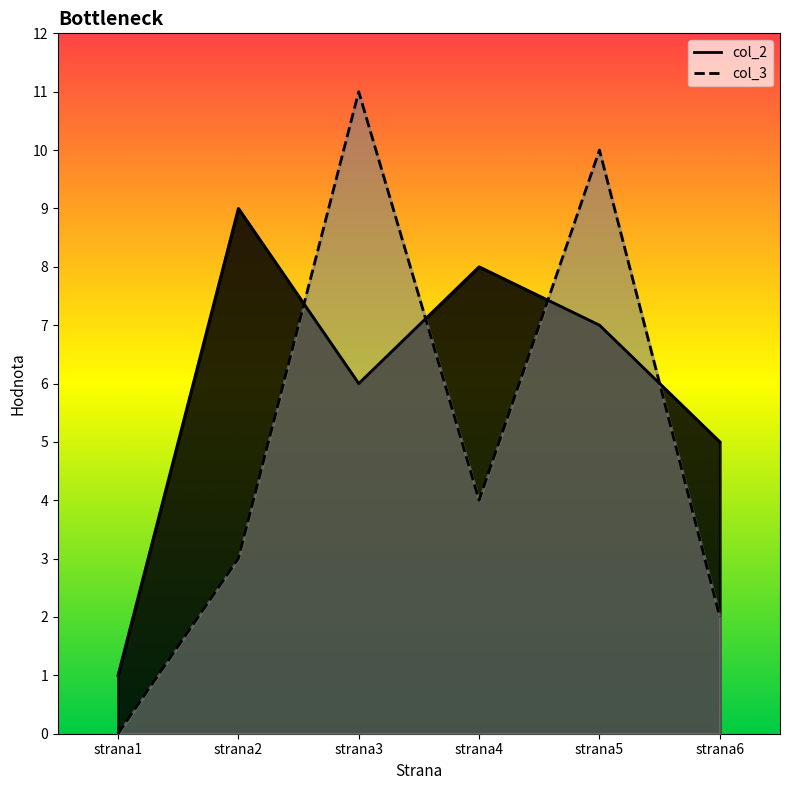

How many intersections are there between col_3 and col_2?

4